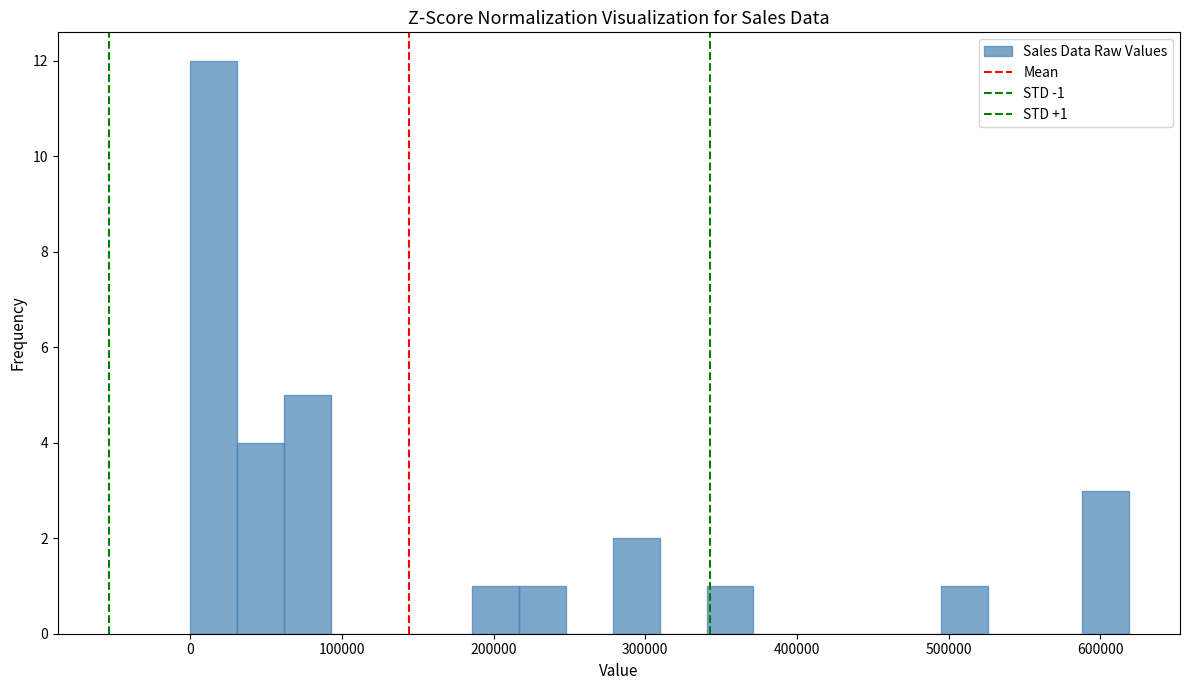

Around what value on the x-axis is the tallest bar? Give the approximate position of its centre, as read against the axis.

20000